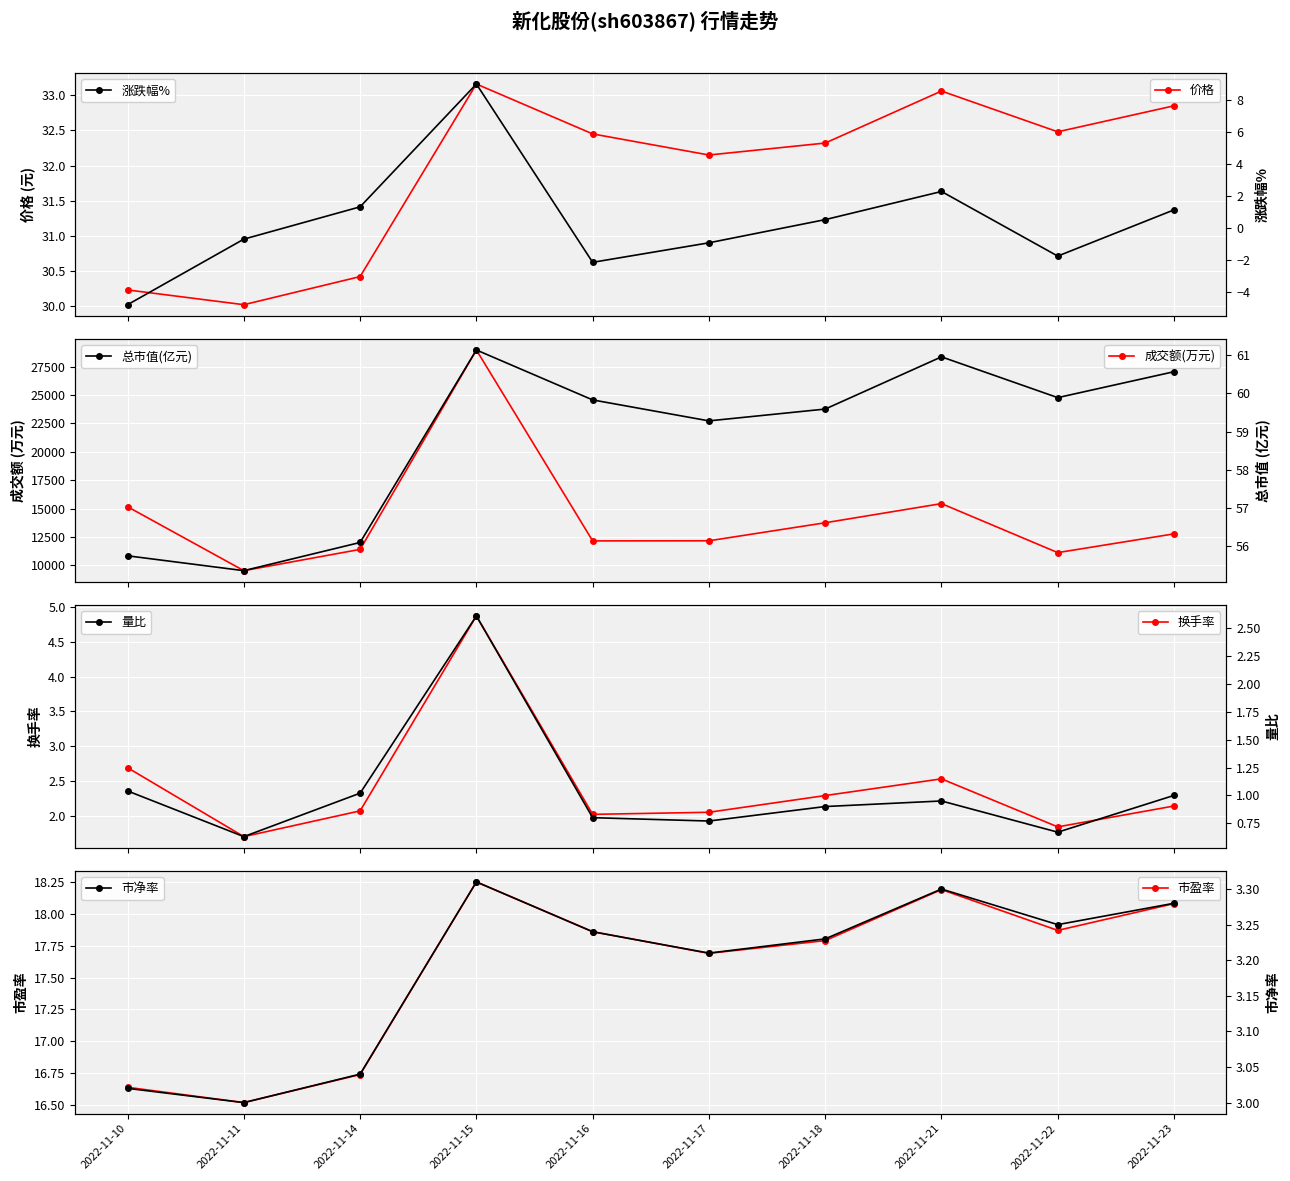

How many interior local peaks does the 价格 series have?

2